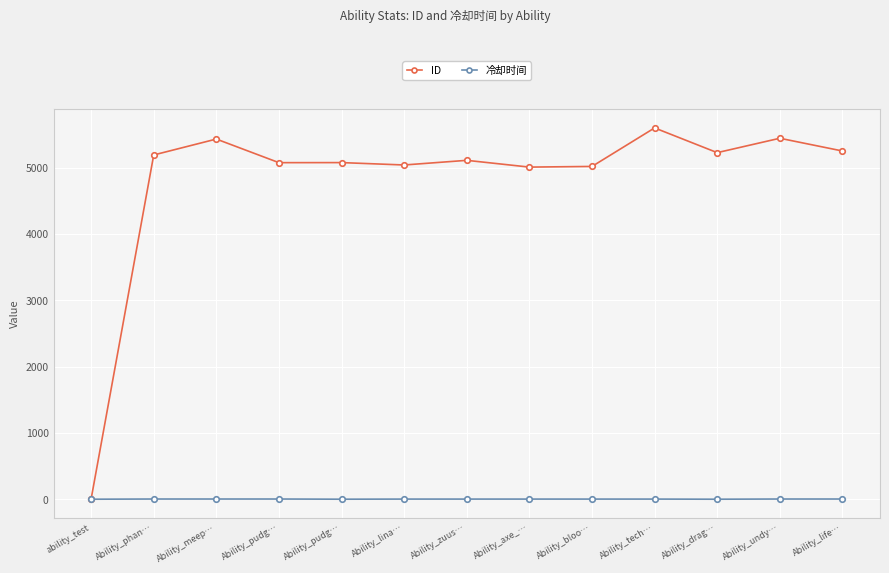

True or false: ID has more than 1 interior local peaks.

True